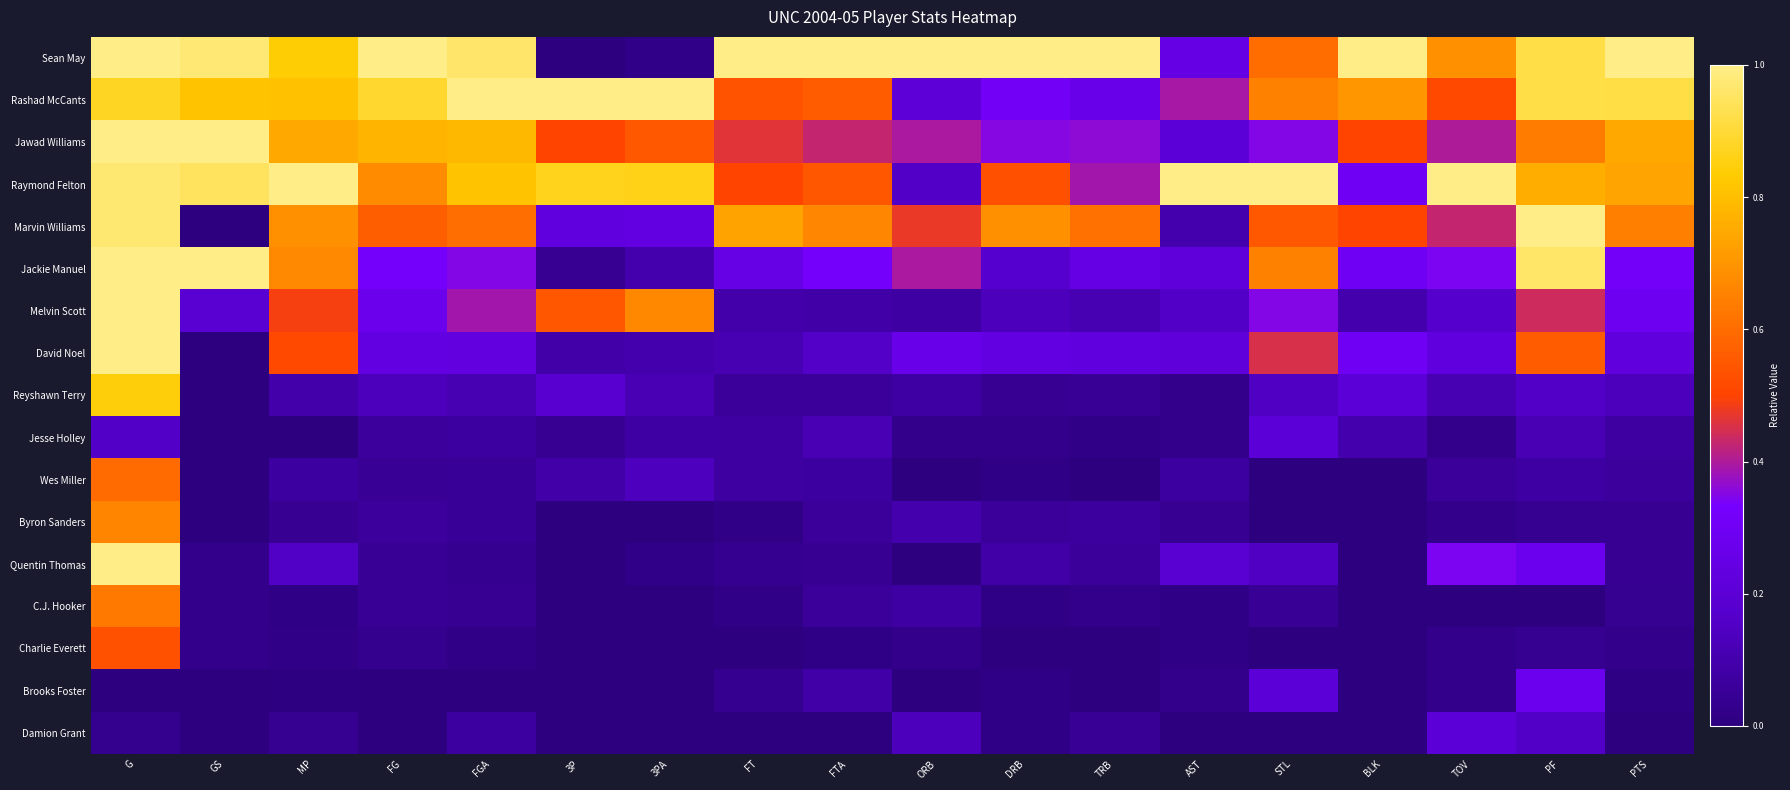

At which category is the sum across all series the highest?

G